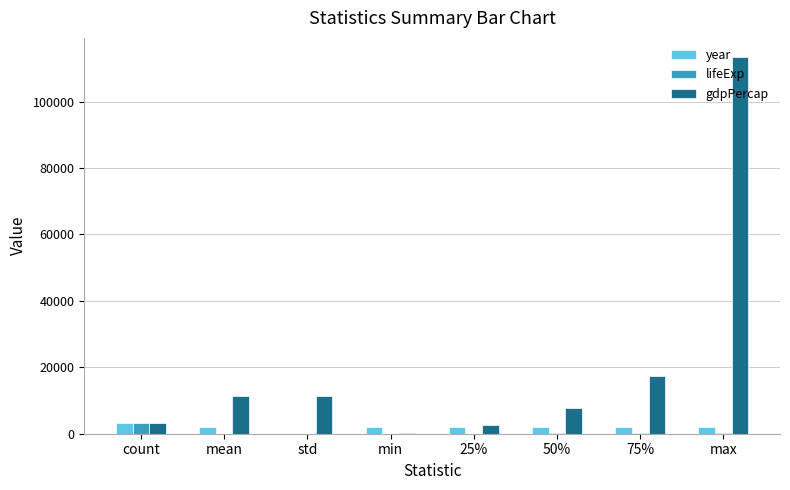

What value does the lifeExp series have at mean?

65.2